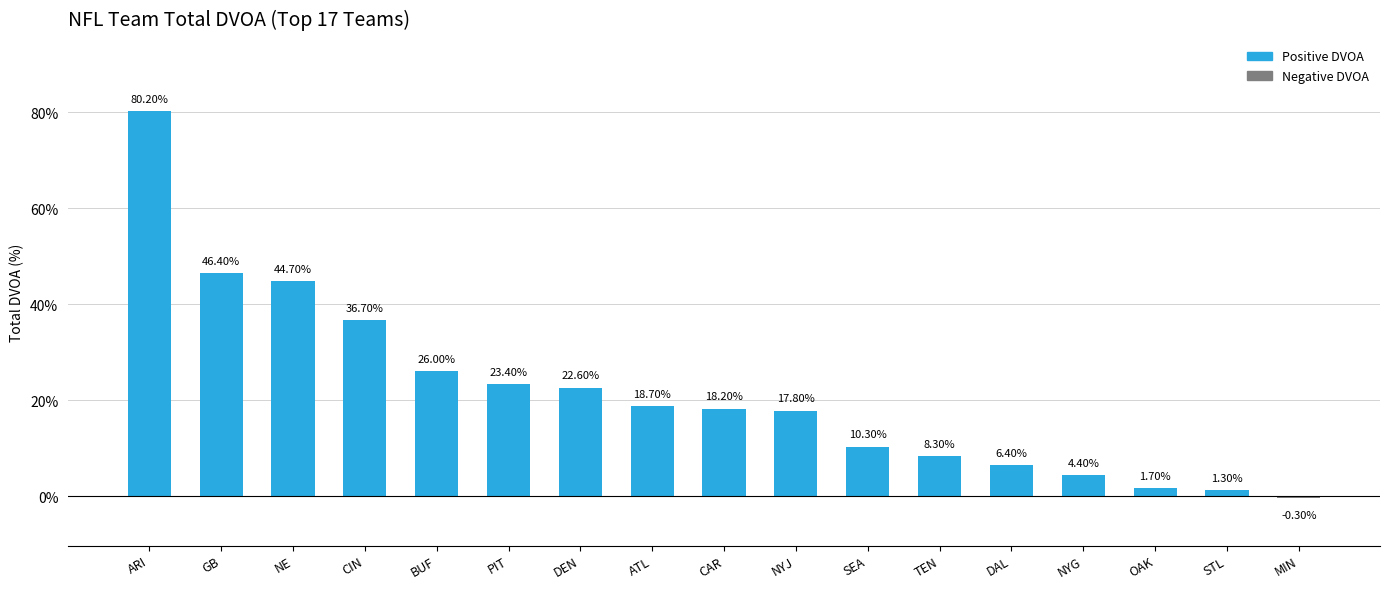

The value at TEN is 8.3. True or false?

True